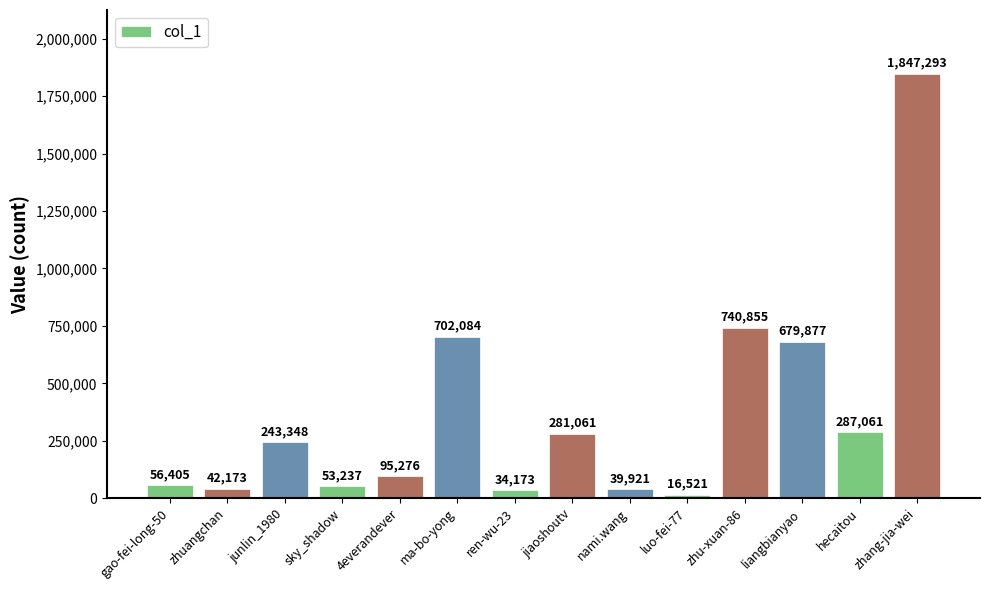

What value does the data have at liangbianyao, to the nearest 50?

679900